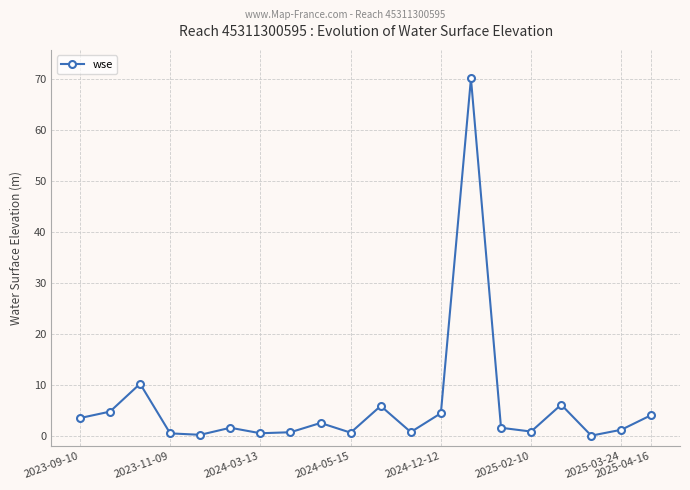

What is the difference between the second highest and second lowest values?

10.0